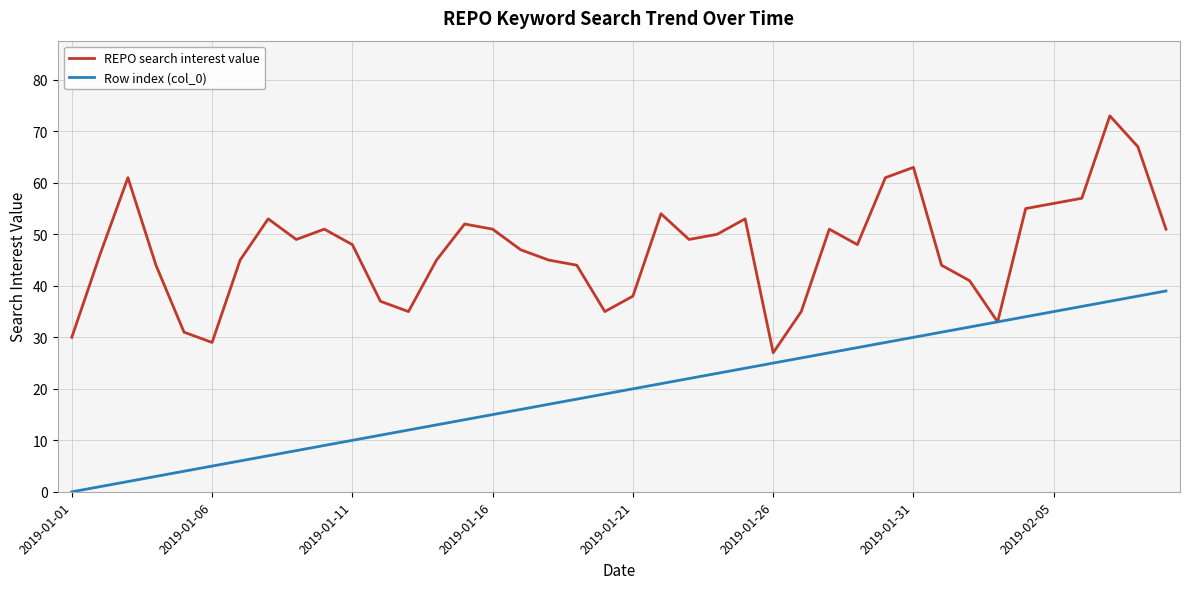

Which series has the largest total across all categories?

REPO search interest value